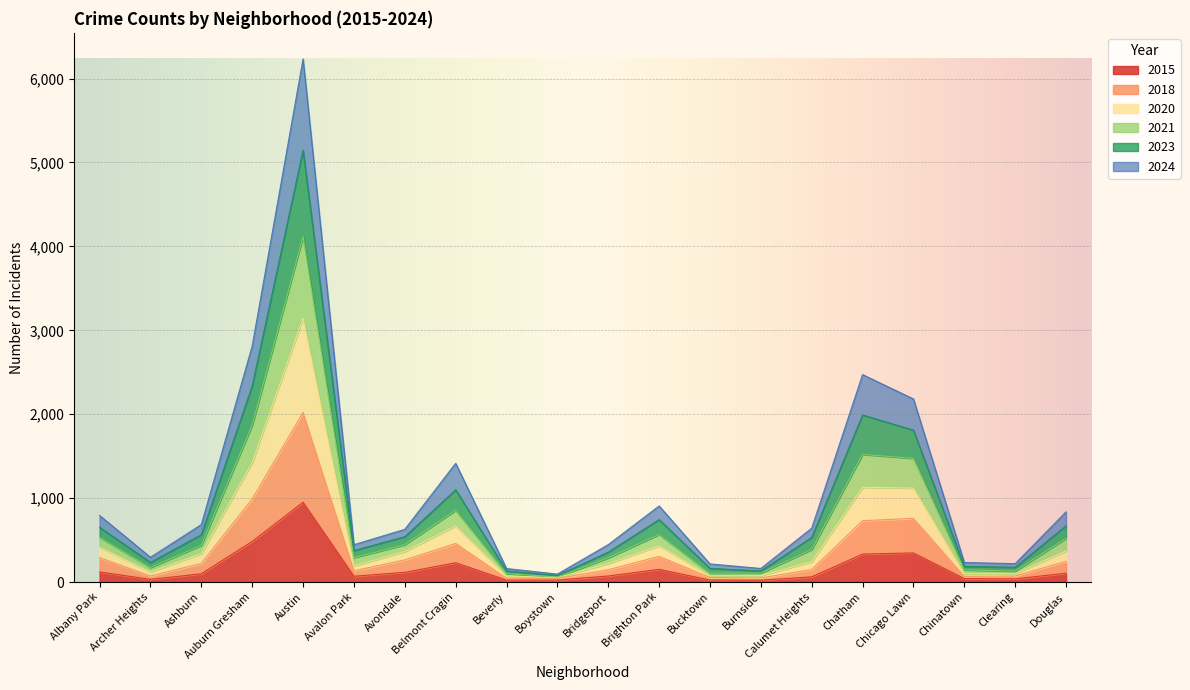

At which label does 2021 reach its minimum?

Boystown